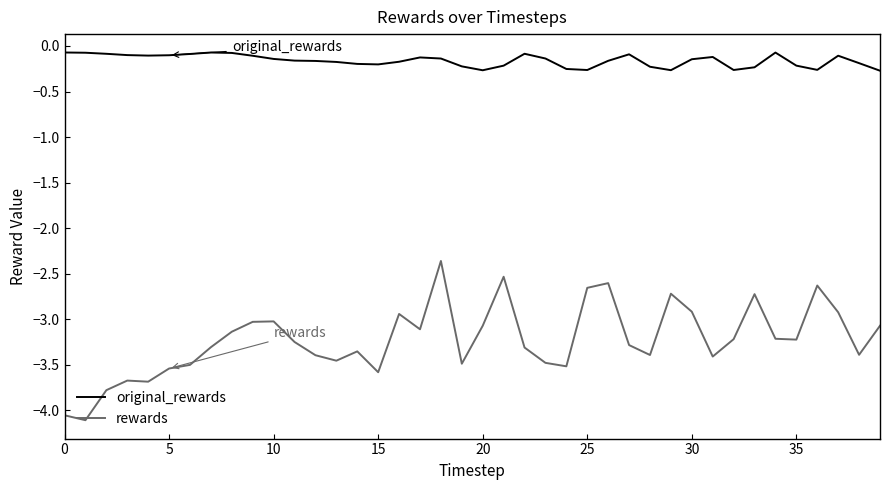

Rank the series by their maximum value, from lowest to highest.

rewards, original_rewards